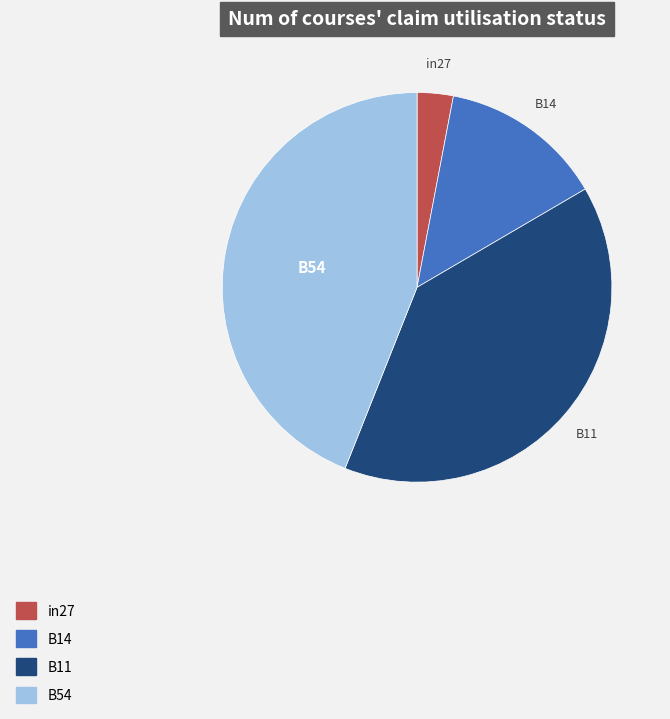

Is there a majority slice in this chart?

No